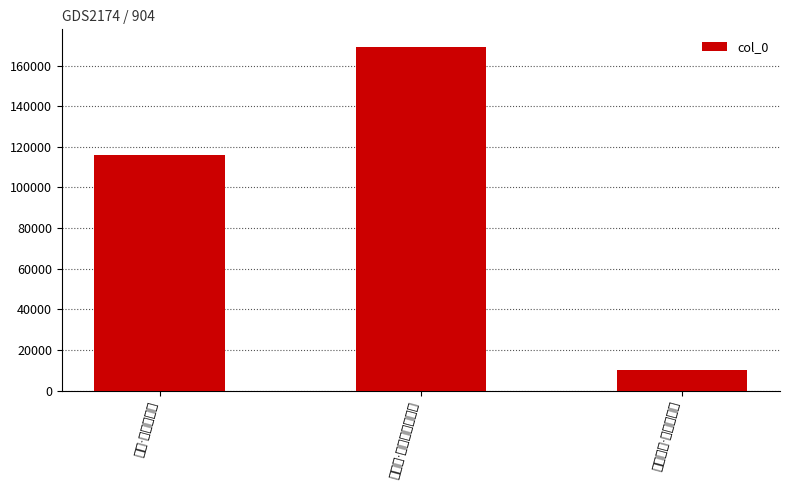

How many series are shown in this chart?

1